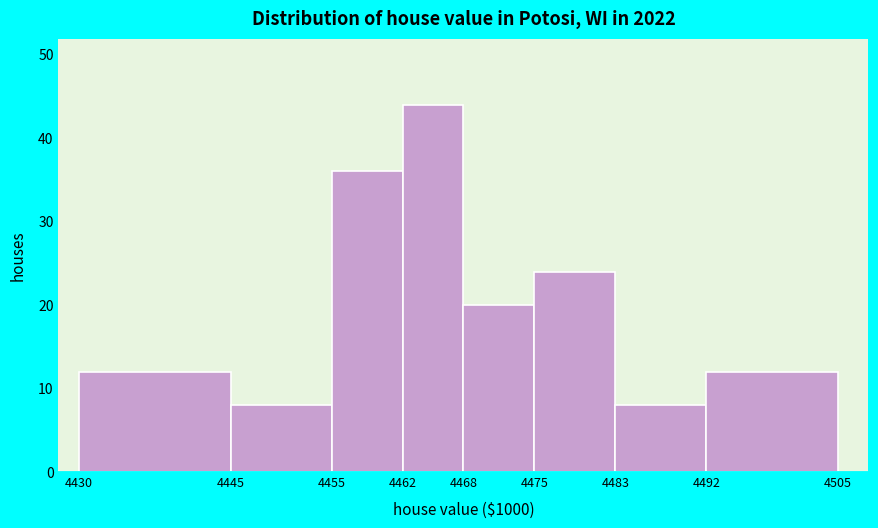

Reading left to right, transcribe this chart: for each bar, give the range it covers on the x-axis and its height. The values are not printed on the chart, so give them approximately, as read against the axis.

4430 to 4445: 12
4445 to 4455: 8
4455 to 4462: 36
4462 to 4468: 44
4468 to 4475: 20
4475 to 4483: 24
4483 to 4492: 8
4492 to 4505: 12